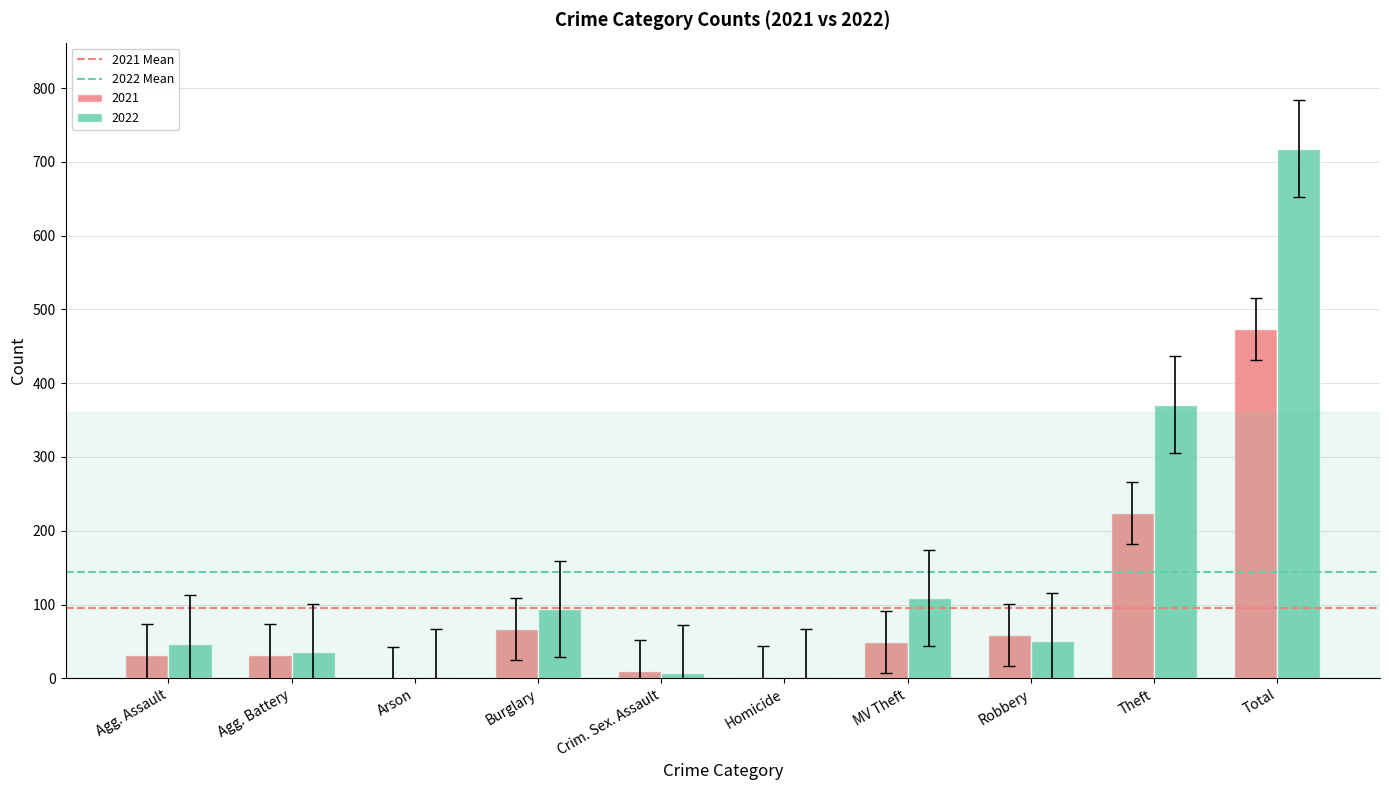

What is the sum of all 2021 values?

948